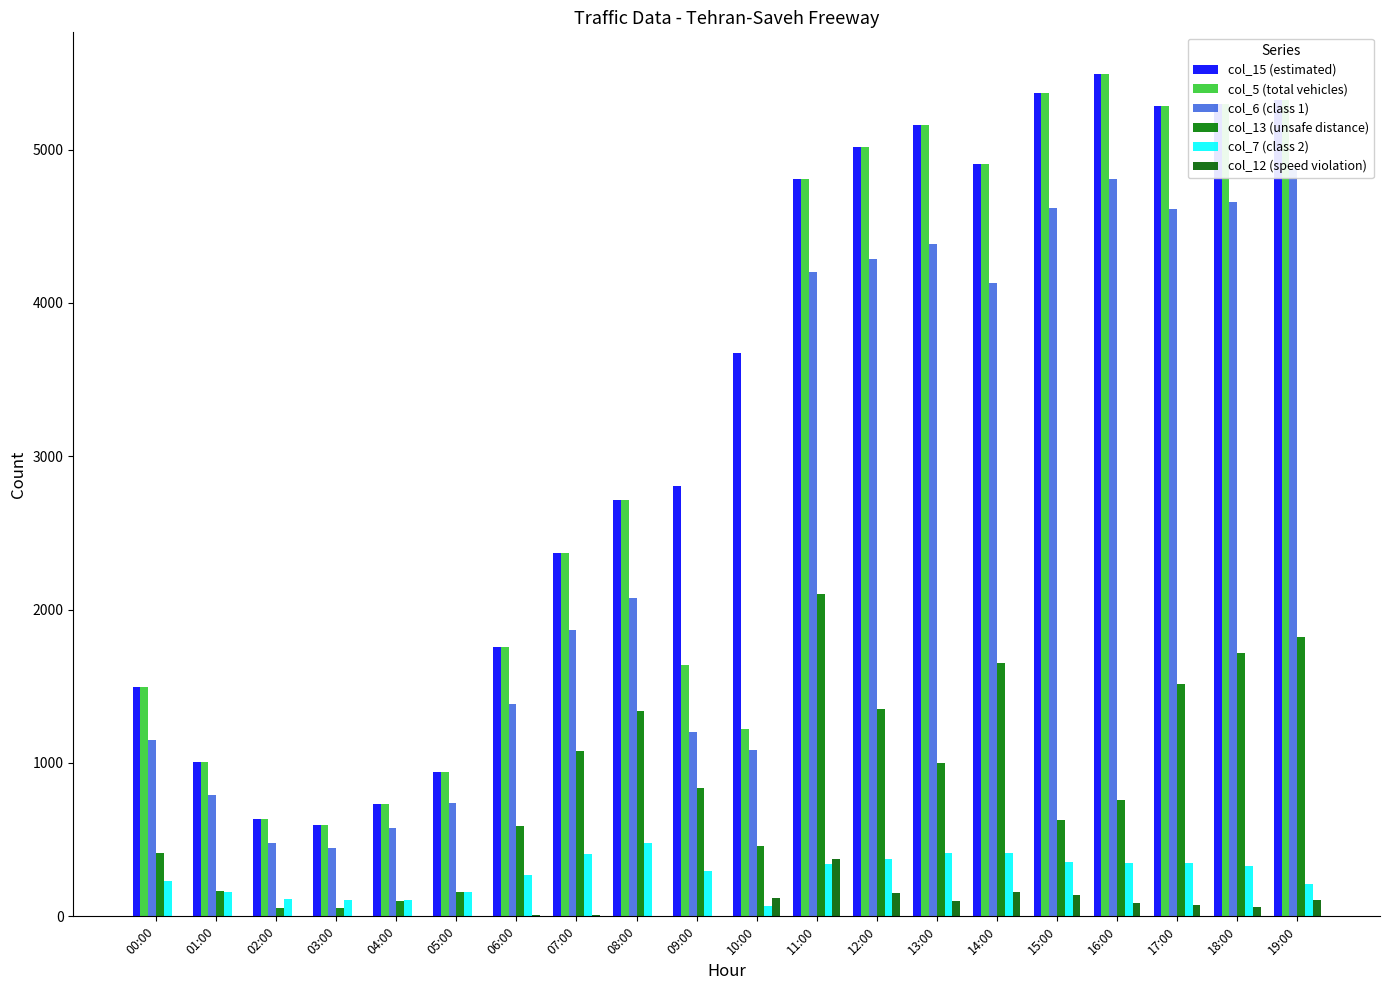

What is the approximate value of col_15 (estimated) at 18:00, to the nearest 10?

5300